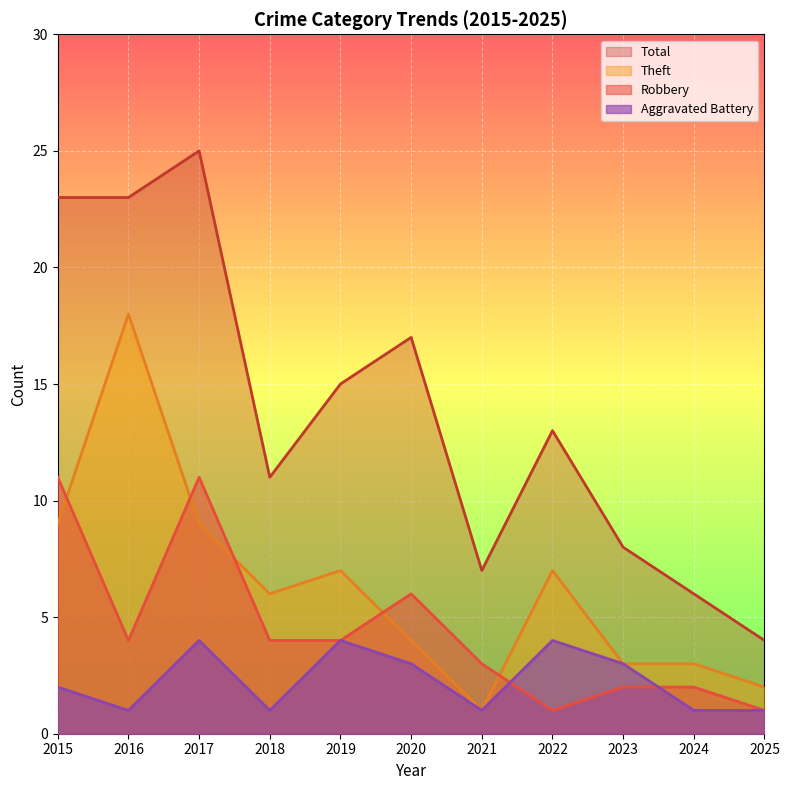

What is the approximate value of Aggravated Battery at 2022?

4